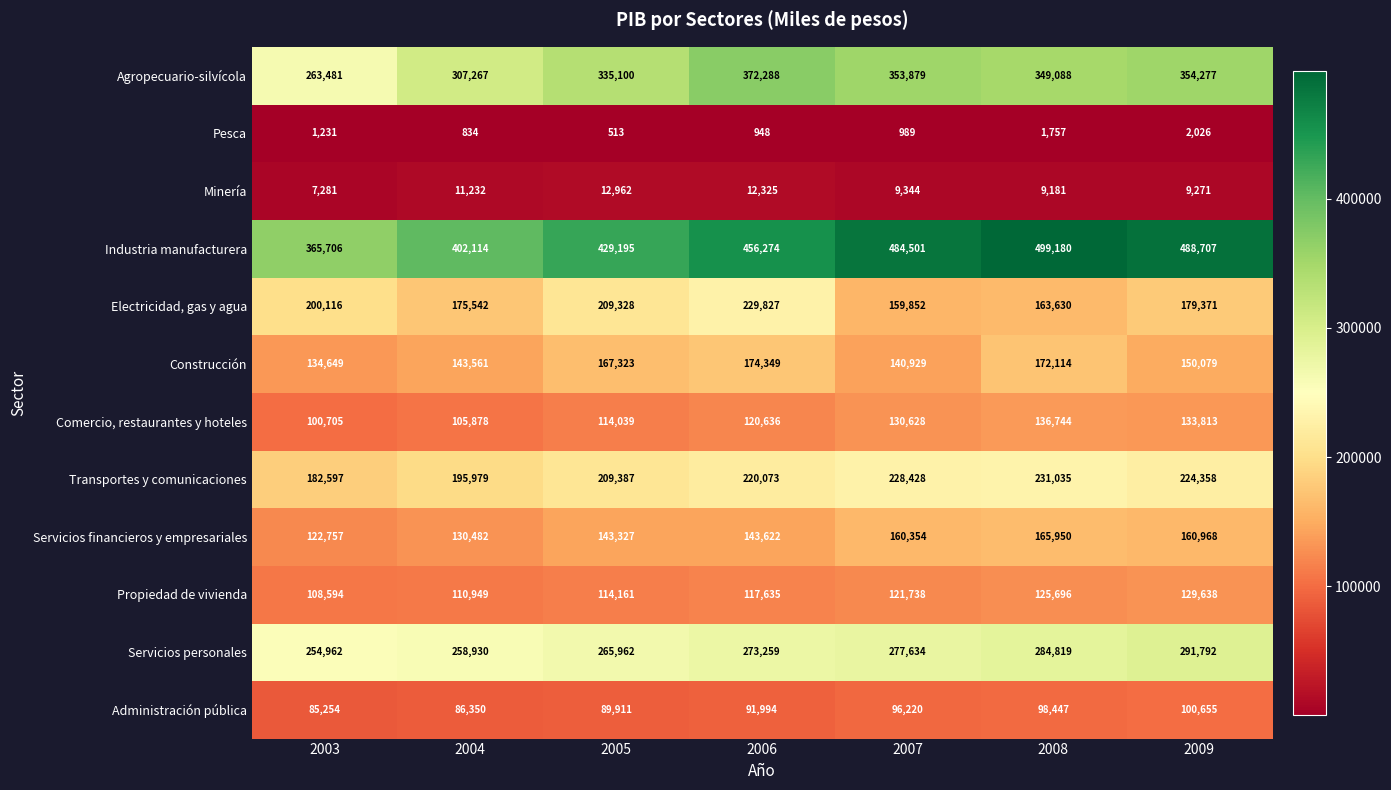

List the series in order of their peak value, highest first.

Industria manufacturera, Agropecuario-silvícola, Servicios personales, Transportes y comunicaciones, Electricidad, gas y agua, Construcción, Servicios financieros y empresariales, Comercio, restaurantes y hoteles, Propiedad de vivienda, Administración pública, Minería, Pesca